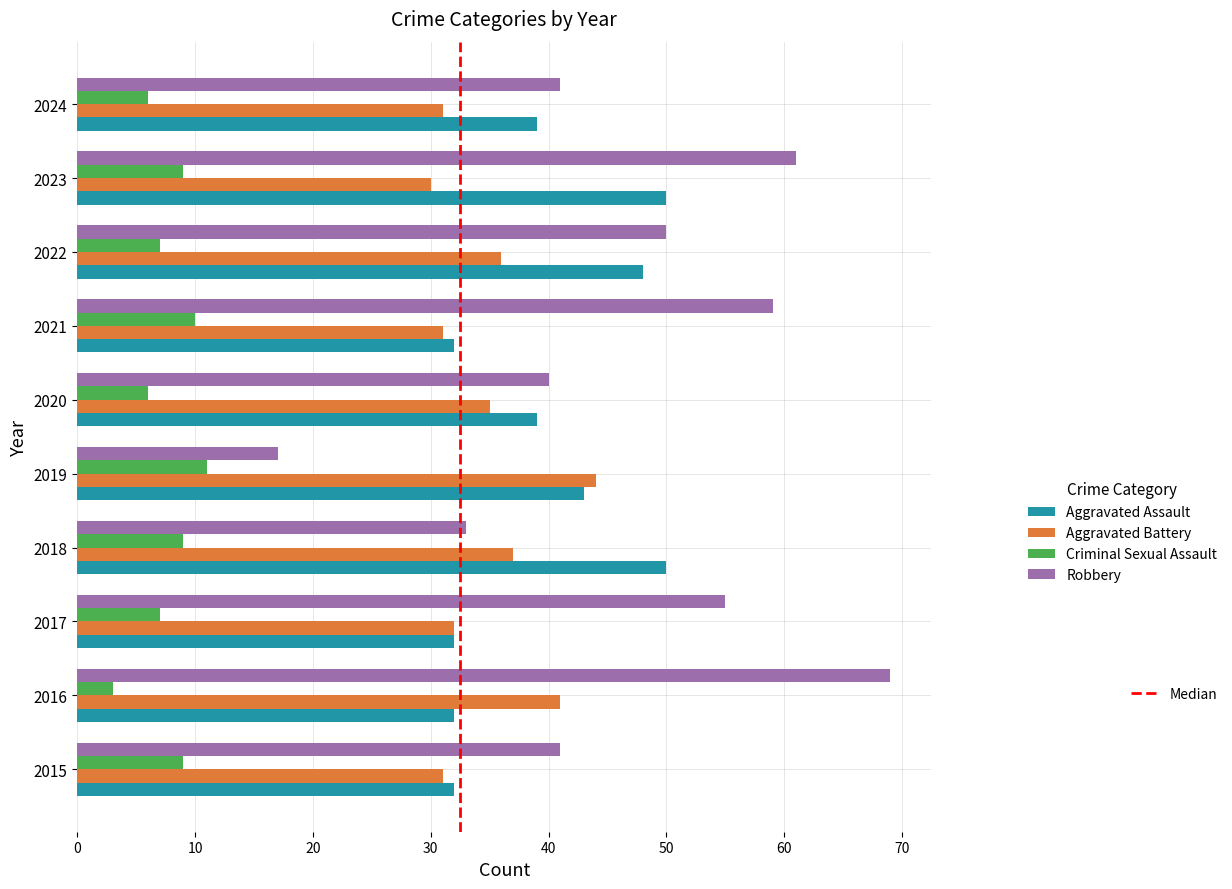

What is the total value across all series at 2019?

115